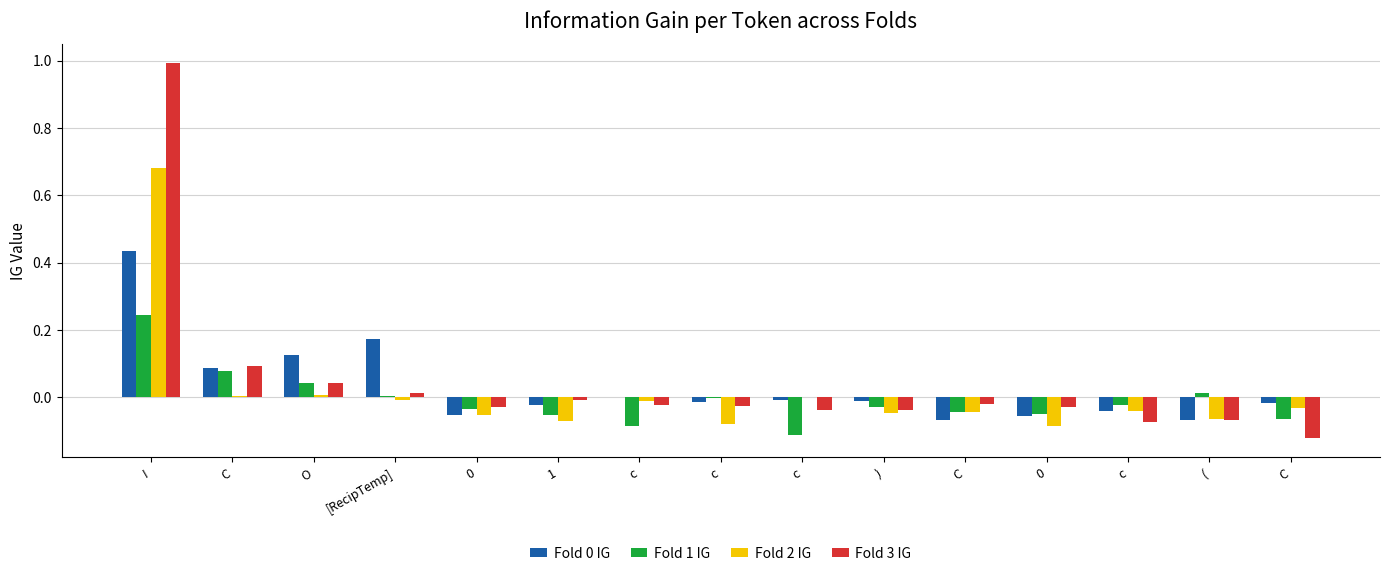

The value of Fold 2 IG at ( is -0.1. True or false?

False